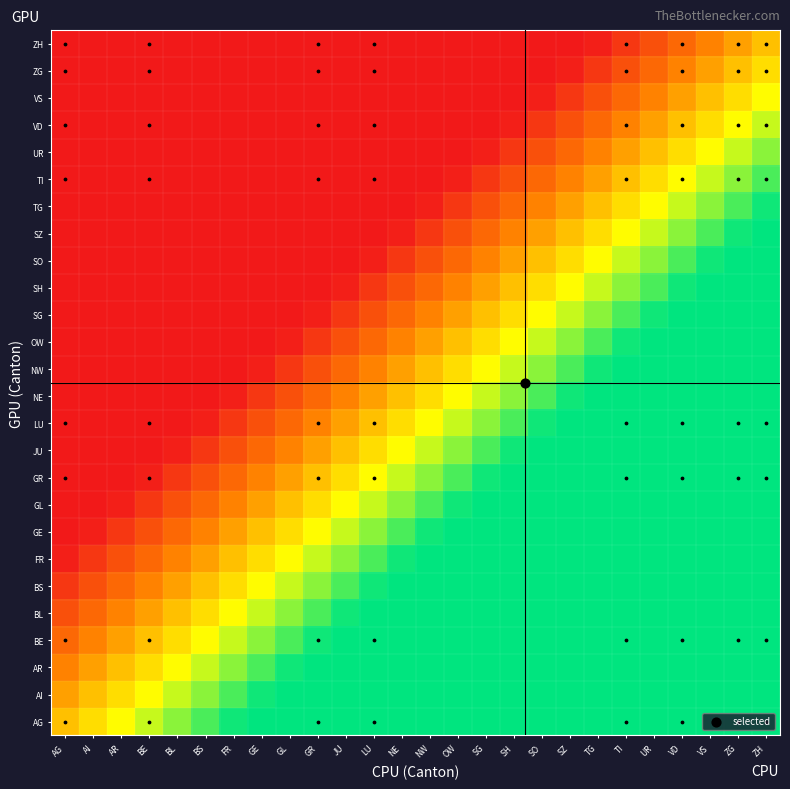

Reading right to left, transcribe all the data shown in this chart.

AG: ZH=1.0	ZG=1.0	VS=1.0	VD=1.0	UR=1.0	TI=1.0	TG=1.0	SZ=1.0	SO=1.0	SH=1.0	SG=1.0	OW=1.0	NW=1.0	NE=1.0	LU=1.0	JU=1.0	GR=1.0	GL=1.0	GE=1.0	FR=1.0	BS=0.9	BL=0.8	BE=0.7	AR=0.7	AI=0.6	AG=0.5
AI: ZH=1.0	ZG=1.0	VS=1.0	VD=1.0	UR=1.0	TI=1.0	TG=1.0	SZ=1.0	SO=1.0	SH=1.0	SG=1.0	OW=1.0	NW=1.0	NE=1.0	LU=1.0	JU=1.0	GR=1.0	GL=1.0	GE=1.0	FR=0.9	BS=0.8	BL=0.7	BE=0.7	AR=0.6	AI=0.5	AG=0.4
AR: ZH=1.0	ZG=1.0	VS=1.0	VD=1.0	UR=1.0	TI=1.0	TG=1.0	SZ=1.0	SO=1.0	SH=1.0	SG=1.0	OW=1.0	NW=1.0	NE=1.0	LU=1.0	JU=1.0	GR=1.0	GL=1.0	GE=0.9	FR=0.8	BS=0.7	BL=0.7	BE=0.6	AR=0.5	AI=0.4	AG=0.3
BE: ZH=1.0	ZG=1.0	VS=1.0	VD=1.0	UR=1.0	TI=1.0	TG=1.0	SZ=1.0	SO=1.0	SH=1.0	SG=1.0	OW=1.0	NW=1.0	NE=1.0	LU=1.0	JU=1.0	GR=1.0	GL=0.9	GE=0.8	FR=0.7	BS=0.7	BL=0.6	BE=0.5	AR=0.4	AI=0.3	AG=0.3
BL: ZH=1.0	ZG=1.0	VS=1.0	VD=1.0	UR=1.0	TI=1.0	TG=1.0	SZ=1.0	SO=1.0	SH=1.0	SG=1.0	OW=1.0	NW=1.0	NE=1.0	LU=1.0	JU=1.0	GR=0.9	GL=0.8	GE=0.7	FR=0.7	BS=0.6	BL=0.5	BE=0.4	AR=0.3	AI=0.3	AG=0.2
BS: ZH=1.0	ZG=1.0	VS=1.0	VD=1.0	UR=1.0	TI=1.0	TG=1.0	SZ=1.0	SO=1.0	SH=1.0	SG=1.0	OW=1.0	NW=1.0	NE=1.0	LU=1.0	JU=0.9	GR=0.8	GL=0.7	GE=0.7	FR=0.6	BS=0.5	BL=0.4	BE=0.3	AR=0.3	AI=0.2	AG=0.1
FR: ZH=1.0	ZG=1.0	VS=1.0	VD=1.0	UR=1.0	TI=1.0	TG=1.0	SZ=1.0	SO=1.0	SH=1.0	SG=1.0	OW=1.0	NW=1.0	NE=1.0	LU=0.9	JU=0.8	GR=0.7	GL=0.7	GE=0.6	FR=0.5	BS=0.4	BL=0.3	BE=0.3	AR=0.2	AI=0.1	AG=0.0
GE: ZH=1.0	ZG=1.0	VS=1.0	VD=1.0	UR=1.0	TI=1.0	TG=1.0	SZ=1.0	SO=1.0	SH=1.0	SG=1.0	OW=1.0	NW=1.0	NE=0.9	LU=0.8	JU=0.7	GR=0.7	GL=0.6	GE=0.5	FR=0.4	BS=0.3	BL=0.3	BE=0.2	AR=0.1	AI=0.0	AG=0.0
GL: ZH=1.0	ZG=1.0	VS=1.0	VD=1.0	UR=1.0	TI=1.0	TG=1.0	SZ=1.0	SO=1.0	SH=1.0	SG=1.0	OW=1.0	NW=0.9	NE=0.8	LU=0.7	JU=0.7	GR=0.6	GL=0.5	GE=0.4	FR=0.3	BS=0.3	BL=0.2	BE=0.1	AR=0.0	AI=0.0	AG=0.0
GR: ZH=1.0	ZG=1.0	VS=1.0	VD=1.0	UR=1.0	TI=1.0	TG=1.0	SZ=1.0	SO=1.0	SH=1.0	SG=1.0	OW=0.9	NW=0.8	NE=0.7	LU=0.7	JU=0.6	GR=0.5	GL=0.4	GE=0.3	FR=0.3	BS=0.2	BL=0.1	BE=0.0	AR=0.0	AI=0.0	AG=0.0
JU: ZH=1.0	ZG=1.0	VS=1.0	VD=1.0	UR=1.0	TI=1.0	TG=1.0	SZ=1.0	SO=1.0	SH=1.0	SG=0.9	OW=0.8	NW=0.7	NE=0.7	LU=0.6	JU=0.5	GR=0.4	GL=0.3	GE=0.3	FR=0.2	BS=0.1	BL=0.0	BE=0.0	AR=0.0	AI=0.0	AG=0.0
LU: ZH=1.0	ZG=1.0	VS=1.0	VD=1.0	UR=1.0	TI=1.0	TG=1.0	SZ=1.0	SO=1.0	SH=0.9	SG=0.8	OW=0.7	NW=0.7	NE=0.6	LU=0.5	JU=0.4	GR=0.3	GL=0.3	GE=0.2	FR=0.1	BS=0.0	BL=0.0	BE=0.0	AR=0.0	AI=0.0	AG=0.0
NE: ZH=1.0	ZG=1.0	VS=1.0	VD=1.0	UR=1.0	TI=1.0	TG=1.0	SZ=1.0	SO=0.9	SH=0.8	SG=0.7	OW=0.7	NW=0.6	NE=0.5	LU=0.4	JU=0.3	GR=0.3	GL=0.2	GE=0.1	FR=0.0	BS=0.0	BL=0.0	BE=0.0	AR=0.0	AI=0.0	AG=0.0
NW: ZH=1.0	ZG=1.0	VS=1.0	VD=1.0	UR=1.0	TI=1.0	TG=1.0	SZ=0.9	SO=0.8	SH=0.7	SG=0.7	OW=0.6	NW=0.5	NE=0.4	LU=0.3	JU=0.3	GR=0.2	GL=0.1	GE=0.0	FR=0.0	BS=0.0	BL=0.0	BE=0.0	AR=0.0	AI=0.0	AG=0.0
OW: ZH=1.0	ZG=1.0	VS=1.0	VD=1.0	UR=1.0	TI=1.0	TG=0.9	SZ=0.8	SO=0.7	SH=0.7	SG=0.6	OW=0.5	NW=0.4	NE=0.3	LU=0.3	JU=0.2	GR=0.1	GL=0.0	GE=0.0	FR=0.0	BS=0.0	BL=0.0	BE=0.0	AR=0.0	AI=0.0	AG=0.0
SG: ZH=1.0	ZG=1.0	VS=1.0	VD=1.0	UR=1.0	TI=0.9	TG=0.8	SZ=0.7	SO=0.7	SH=0.6	SG=0.5	OW=0.4	NW=0.3	NE=0.3	LU=0.2	JU=0.1	GR=0.0	GL=0.0	GE=0.0	FR=0.0	BS=0.0	BL=0.0	BE=0.0	AR=0.0	AI=0.0	AG=0.0
SH: ZH=1.0	ZG=1.0	VS=1.0	VD=1.0	UR=0.9	TI=0.8	TG=0.7	SZ=0.7	SO=0.6	SH=0.5	SG=0.4	OW=0.3	NW=0.3	NE=0.2	LU=0.1	JU=0.0	GR=0.0	GL=0.0	GE=0.0	FR=0.0	BS=0.0	BL=0.0	BE=0.0	AR=0.0	AI=0.0	AG=0.0
SO: ZH=1.0	ZG=1.0	VS=1.0	VD=0.9	UR=0.8	TI=0.7	TG=0.7	SZ=0.6	SO=0.5	SH=0.4	SG=0.3	OW=0.3	NW=0.2	NE=0.1	LU=0.0	JU=0.0	GR=0.0	GL=0.0	GE=0.0	FR=0.0	BS=0.0	BL=0.0	BE=0.0	AR=0.0	AI=0.0	AG=0.0
SZ: ZH=1.0	ZG=1.0	VS=0.9	VD=0.8	UR=0.7	TI=0.7	TG=0.6	SZ=0.5	SO=0.4	SH=0.3	SG=0.3	OW=0.2	NW=0.1	NE=0.0	LU=0.0	JU=0.0	GR=0.0	GL=0.0	GE=0.0	FR=0.0	BS=0.0	BL=0.0	BE=0.0	AR=0.0	AI=0.0	AG=0.0
TG: ZH=1.0	ZG=0.9	VS=0.8	VD=0.7	UR=0.7	TI=0.6	TG=0.5	SZ=0.4	SO=0.3	SH=0.3	SG=0.2	OW=0.1	NW=0.0	NE=0.0	LU=0.0	JU=0.0	GR=0.0	GL=0.0	GE=0.0	FR=0.0	BS=0.0	BL=0.0	BE=0.0	AR=0.0	AI=0.0	AG=0.0
TI: ZH=0.9	ZG=0.8	VS=0.7	VD=0.7	UR=0.6	TI=0.5	TG=0.4	SZ=0.3	SO=0.3	SH=0.2	SG=0.1	OW=0.0	NW=0.0	NE=0.0	LU=0.0	JU=0.0	GR=0.0	GL=0.0	GE=0.0	FR=0.0	BS=0.0	BL=0.0	BE=0.0	AR=0.0	AI=0.0	AG=0.0
UR: ZH=0.8	ZG=0.7	VS=0.7	VD=0.6	UR=0.5	TI=0.4	TG=0.3	SZ=0.3	SO=0.2	SH=0.1	SG=0.0	OW=0.0	NW=0.0	NE=0.0	LU=0.0	JU=0.0	GR=0.0	GL=0.0	GE=0.0	FR=0.0	BS=0.0	BL=0.0	BE=0.0	AR=0.0	AI=0.0	AG=0.0
VD: ZH=0.7	ZG=0.7	VS=0.6	VD=0.5	UR=0.4	TI=0.3	TG=0.3	SZ=0.2	SO=0.1	SH=0.0	SG=0.0	OW=0.0	NW=0.0	NE=0.0	LU=0.0	JU=0.0	GR=0.0	GL=0.0	GE=0.0	FR=0.0	BS=0.0	BL=0.0	BE=0.0	AR=0.0	AI=0.0	AG=0.0
VS: ZH=0.7	ZG=0.6	VS=0.5	VD=0.4	UR=0.3	TI=0.3	TG=0.2	SZ=0.1	SO=0.0	SH=0.0	SG=0.0	OW=0.0	NW=0.0	NE=0.0	LU=0.0	JU=0.0	GR=0.0	GL=0.0	GE=0.0	FR=0.0	BS=0.0	BL=0.0	BE=0.0	AR=0.0	AI=0.0	AG=0.0
ZG: ZH=0.6	ZG=0.5	VS=0.4	VD=0.3	UR=0.3	TI=0.2	TG=0.1	SZ=0.0	SO=0.0	SH=0.0	SG=0.0	OW=0.0	NW=0.0	NE=0.0	LU=0.0	JU=0.0	GR=0.0	GL=0.0	GE=0.0	FR=0.0	BS=0.0	BL=0.0	BE=0.0	AR=0.0	AI=0.0	AG=0.0
ZH: ZH=0.5	ZG=0.4	VS=0.3	VD=0.3	UR=0.2	TI=0.1	TG=0.0	SZ=0.0	SO=0.0	SH=0.0	SG=0.0	OW=0.0	NW=0.0	NE=0.0	LU=0.0	JU=0.0	GR=0.0	GL=0.0	GE=0.0	FR=0.0	BS=0.0	BL=0.0	BE=0.0	AR=0.0	AI=0.0	AG=0.0